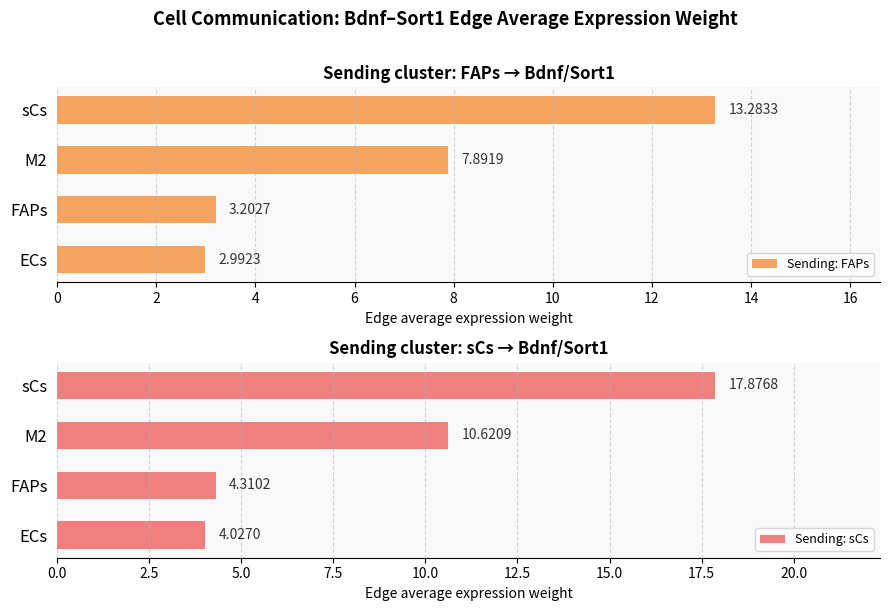

What is the lowest value of the Sending: FAPs series?

3.0